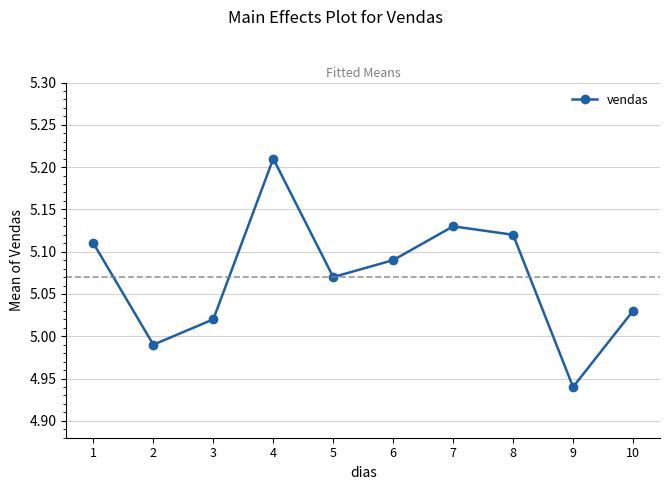

Which category has the lowest value across all series?

9